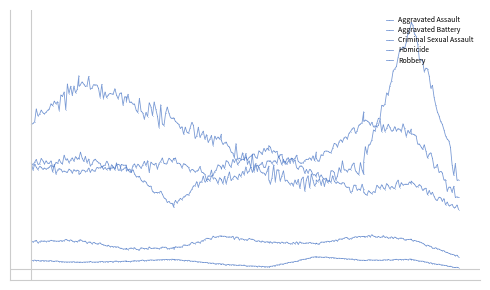

Reading left to right, what are all the values shown in this chart?

Aggravated Assault: 110	118	105	115	92	113	115	154	145	75
Aggravated Battery: 108	102	108	67	108	125	100	81	92	64
Criminal Sexual Assault: 29	30	21	22	35	28	27	35	31	13
Homicide: 9	7	8	10	5	2	13	9	10	1
Robbery: 154	194	178	155	135	97	91	111	260	95